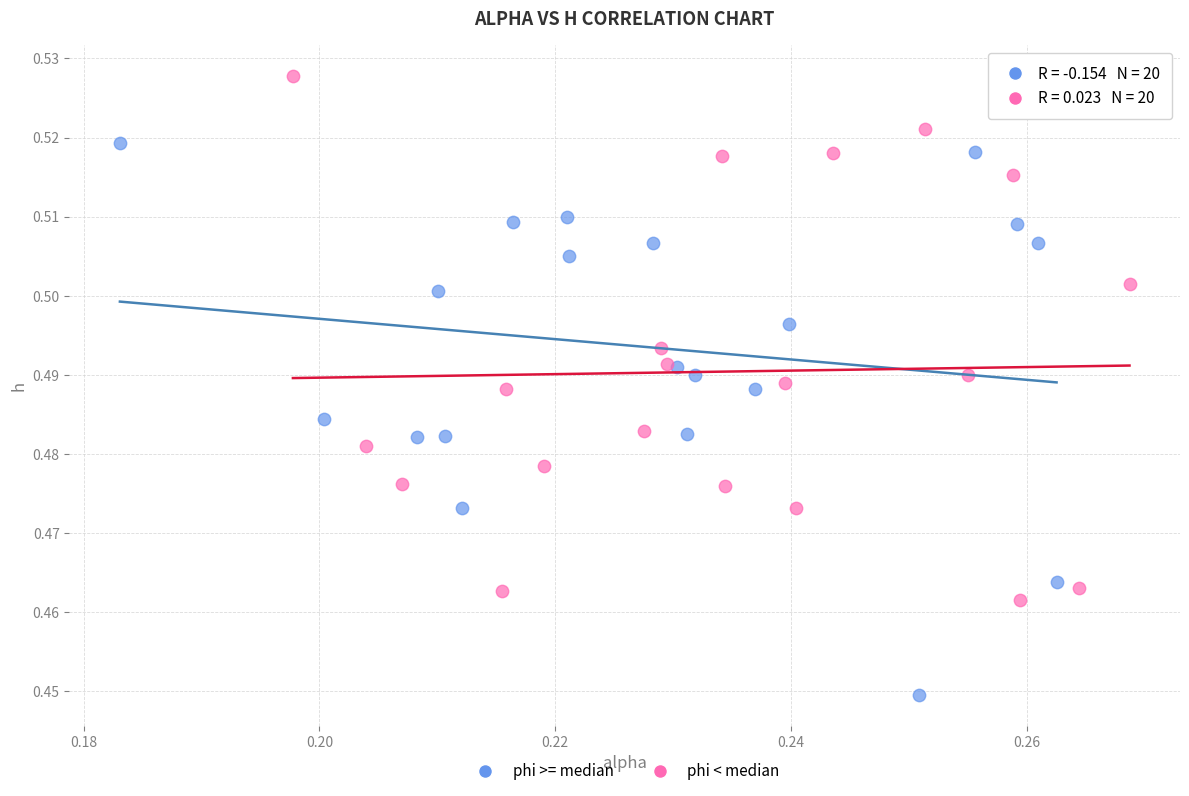

Which series contains the highest Y value?

phi < median